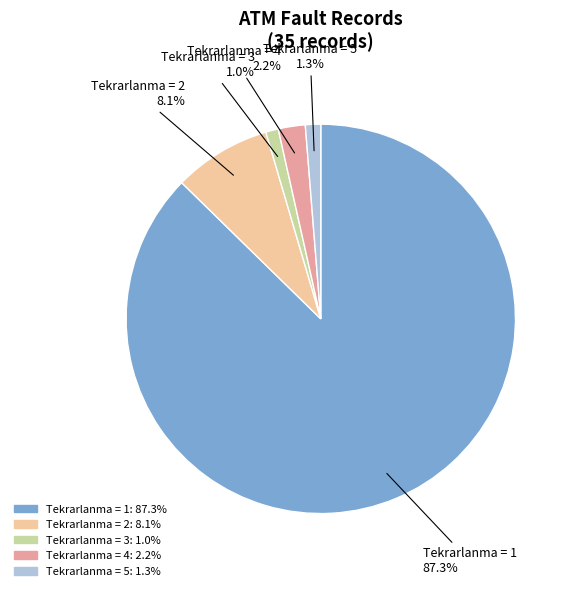

Does any single category account for the majority?

Yes